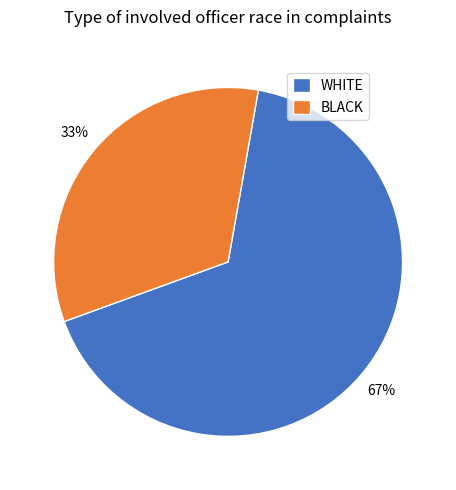

Does BLACK represent more than half of the total?

No